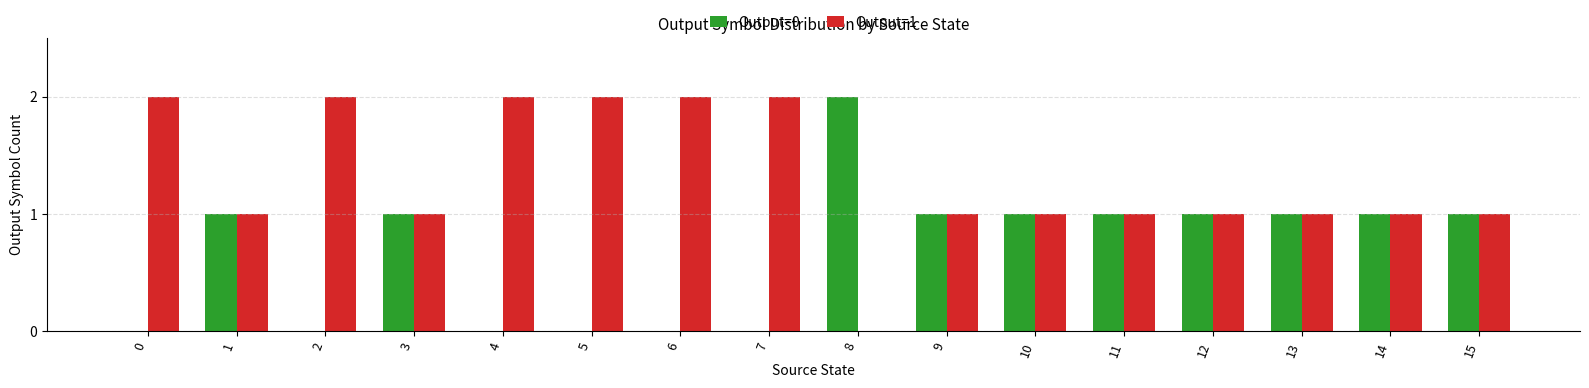

What are all the series names shown in the legend?

Output=0, Output=1